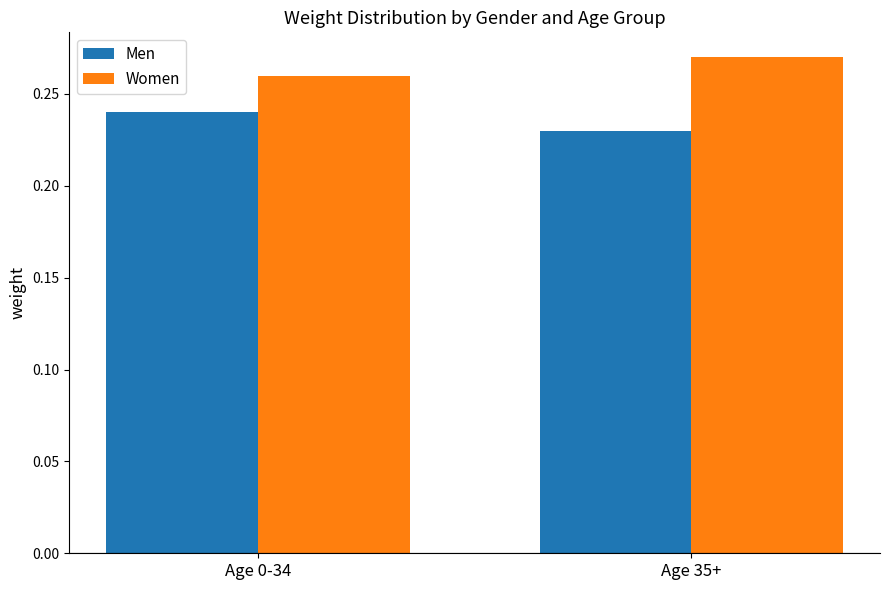

Rank the series at Age 0-34 from highest to lowest value.

Women, Men